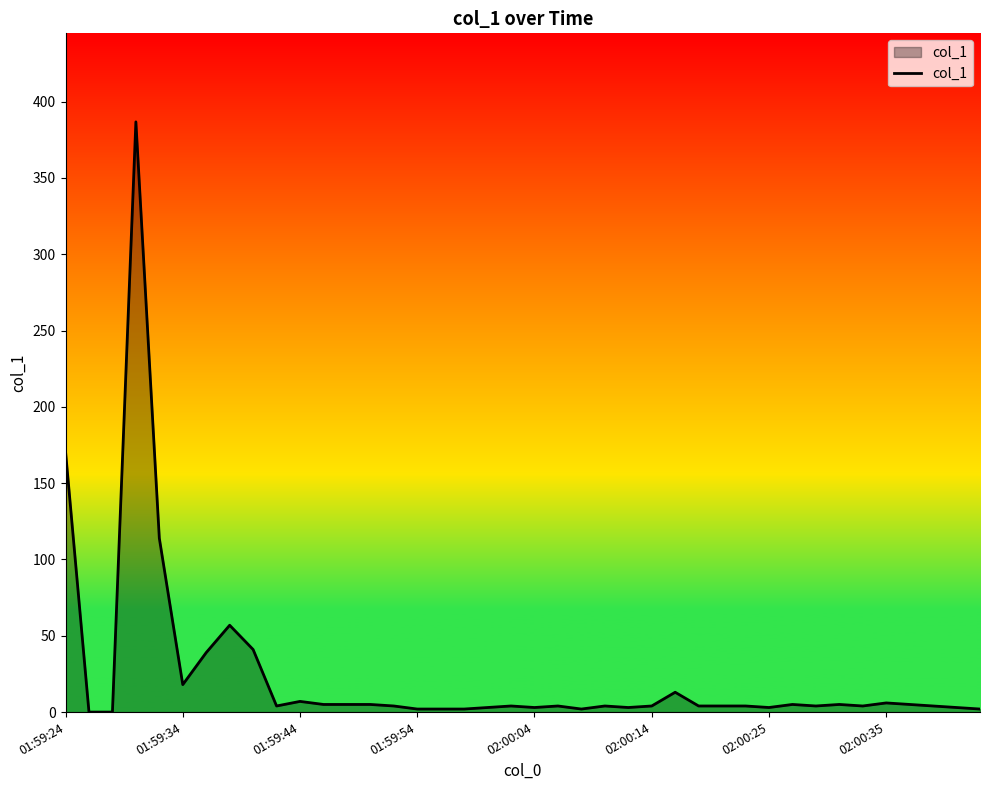

What is the maximum value shown in the chart?

386.7